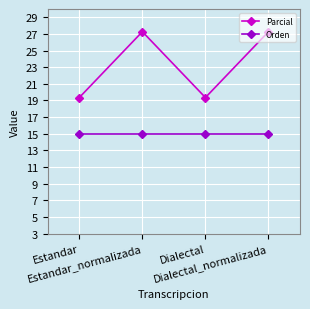

Which series has the widest spread of values?

Parcial